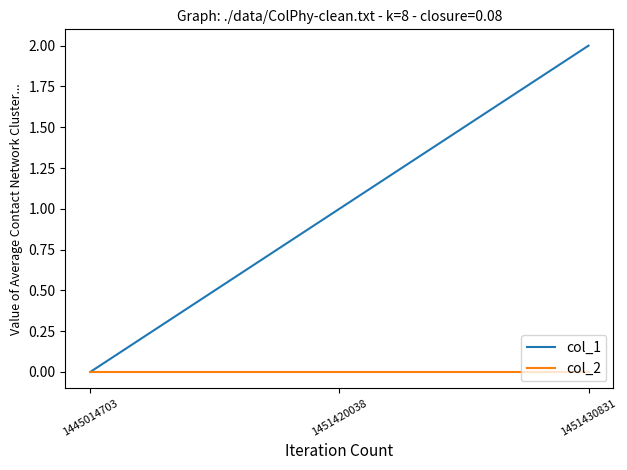

How many values in the col_1 series are below 1?

1